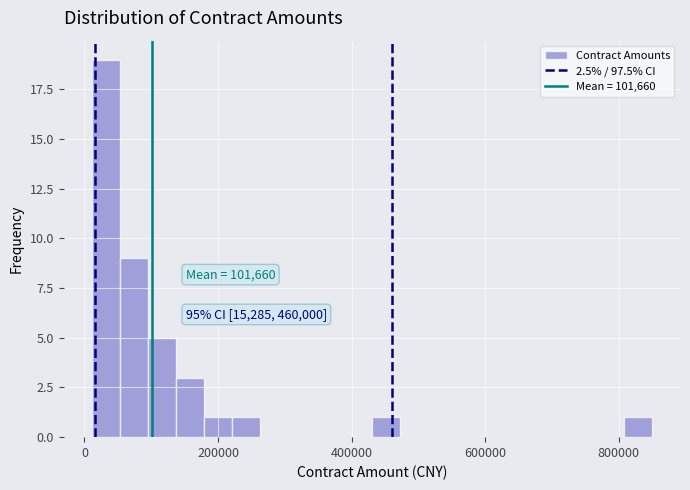

Around what value on the x-axis is the tallest bar? Give the approximate position of its centre, as read against the axis.

40000